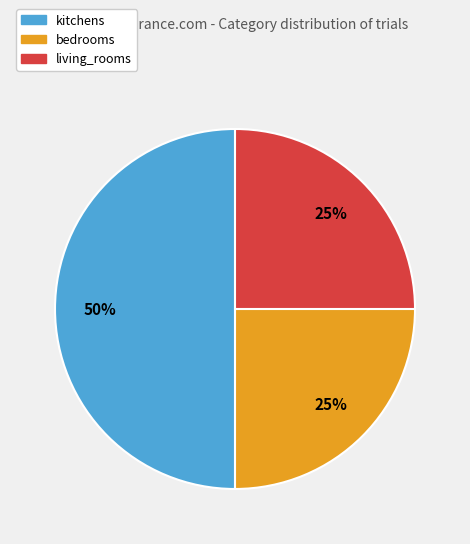

Which category has the biggest portion of the pie?

kitchens